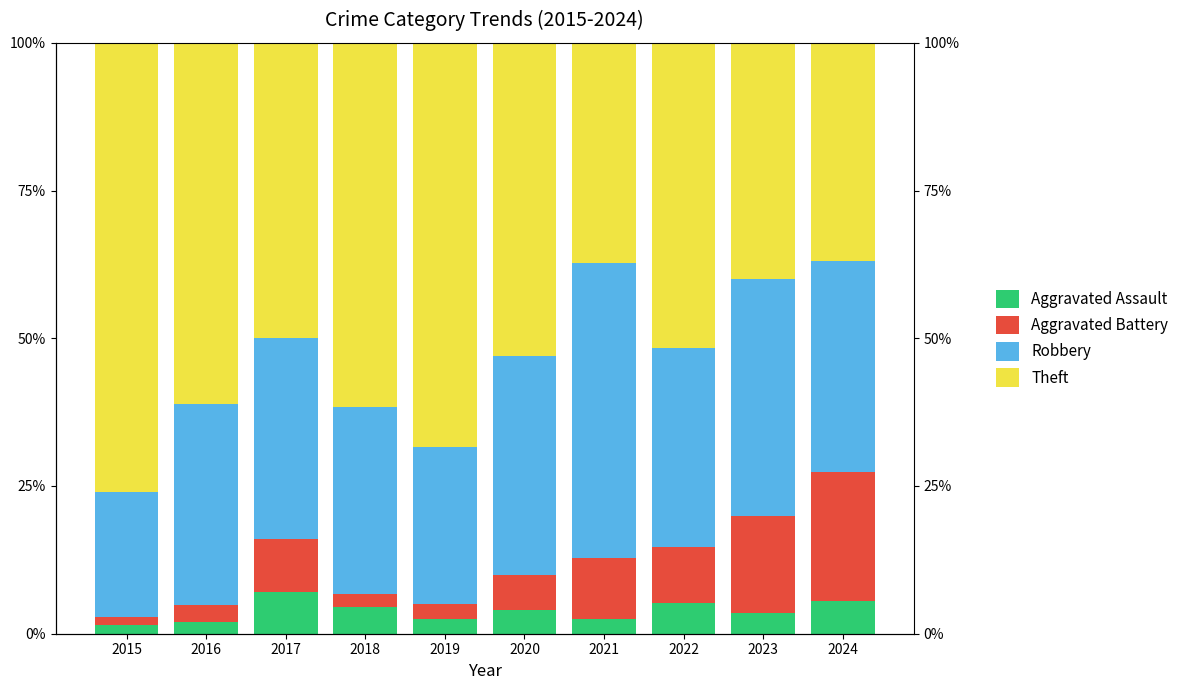

Between 2019 and 2023, which series saw the biggest shift?

Theft